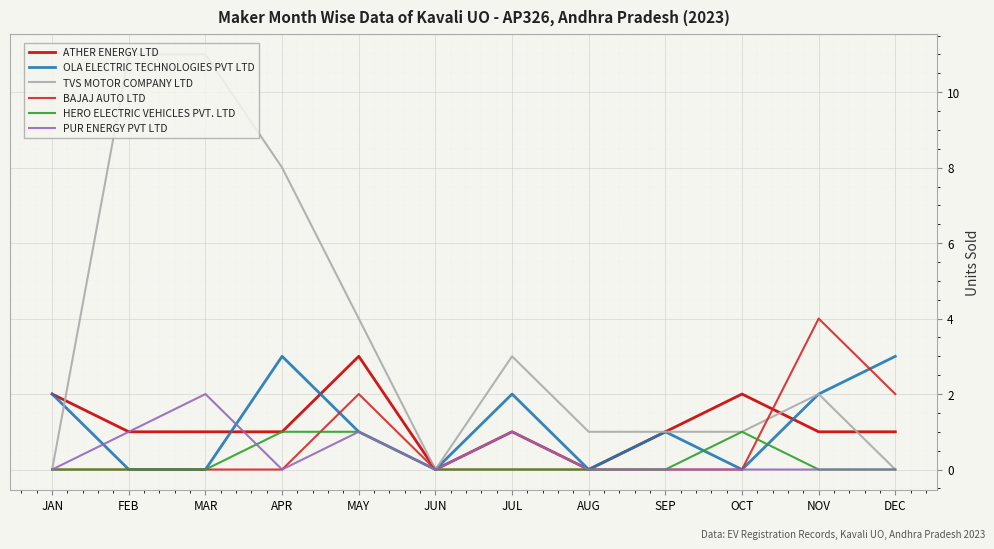

At which label does OLA ELECTRIC TECHNOLOGIES PVT LTD first exceed 1?

JAN